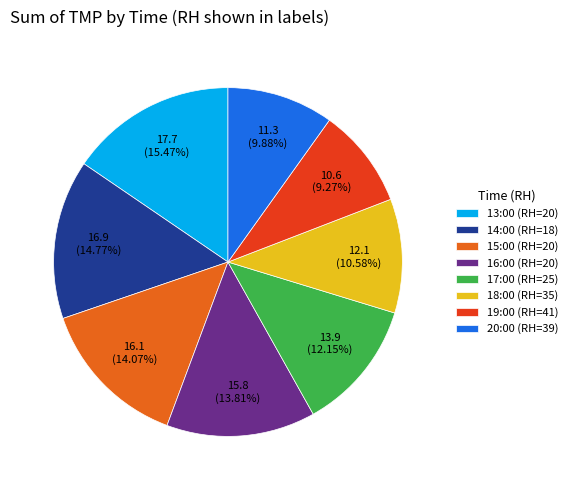

Between 14:00 (RH=18) and 18:00 (RH=35), which is larger?

14:00 (RH=18)